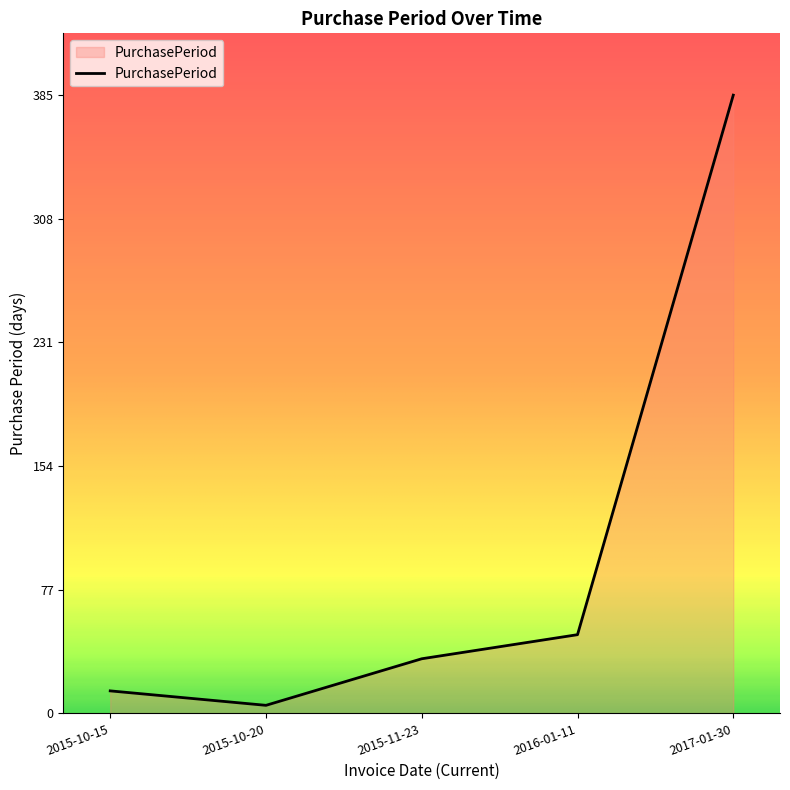

Is it true that the value at 2017-01-30 is 385?

True